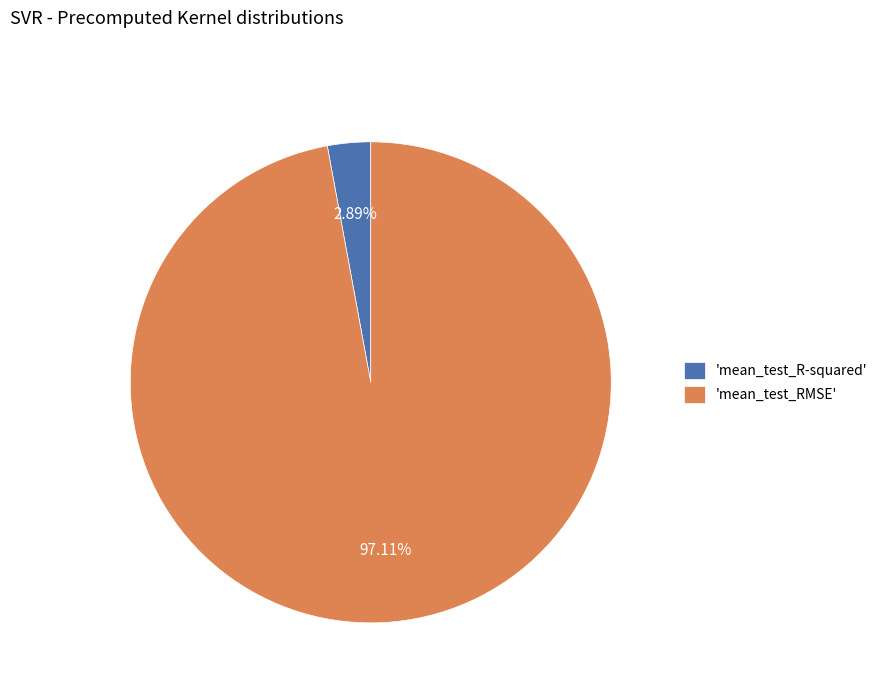

Which slice is the largest?

'mean_test_RMSE'